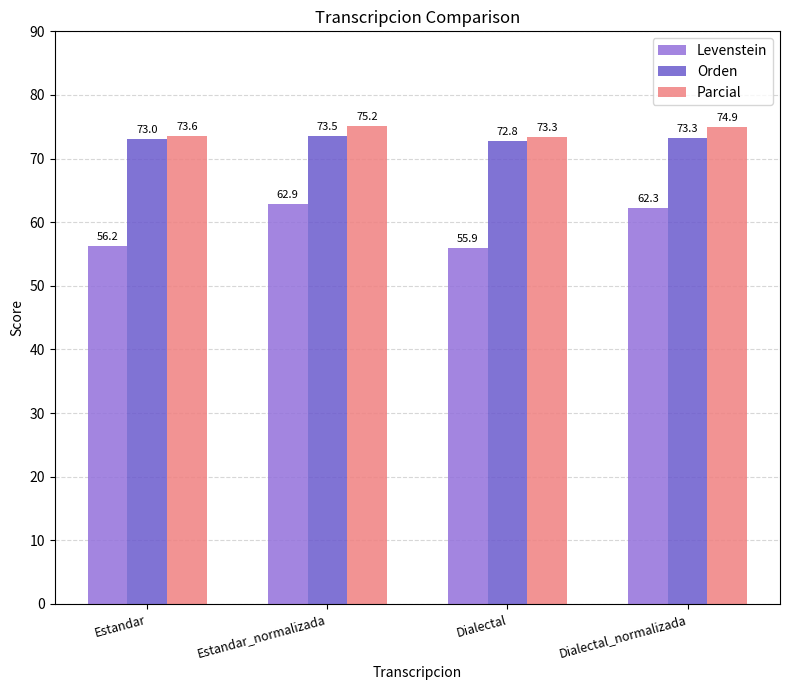

True or false: Levenstein has a value of 62.9 at Estandar_normalizada.

True